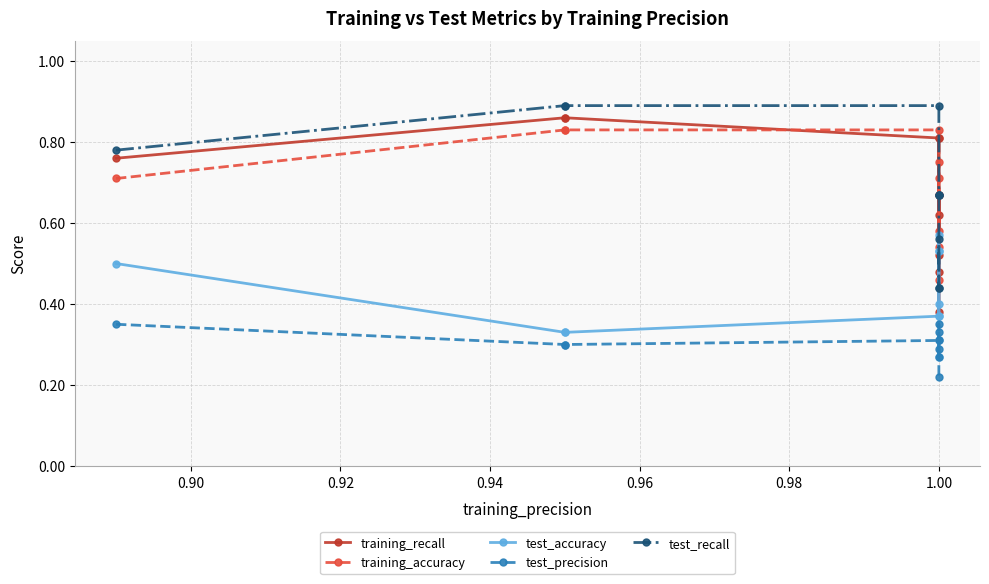

Count the training_accuracy values in the range 0 to 1.

10